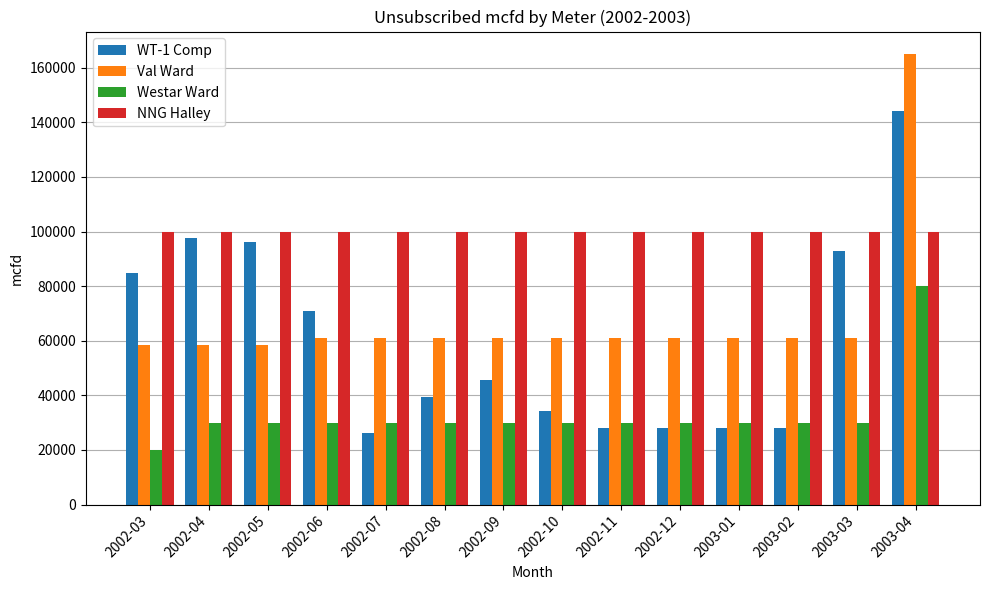

How many groups of bars are there?

14